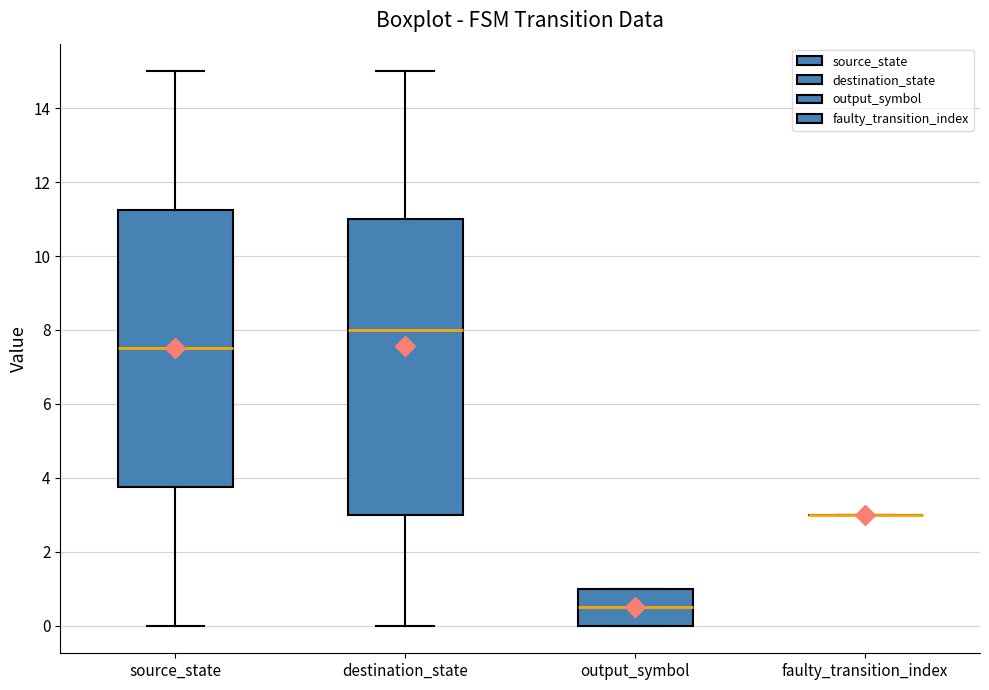

Comparing the boxes themselves (not the whiskers), which one is the tallest?

destination_state